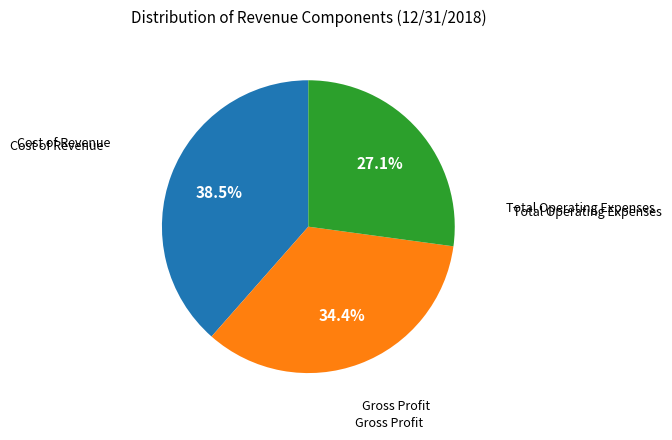

Is there a majority slice in this chart?

No